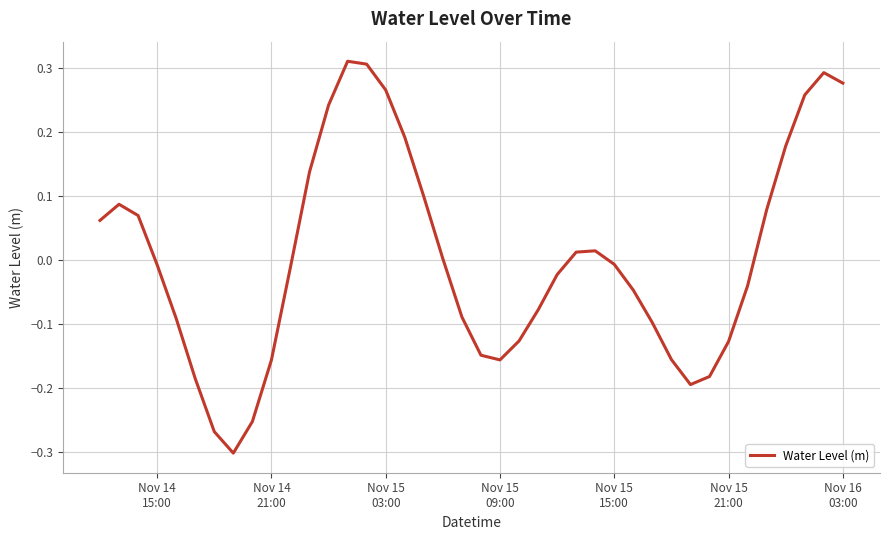

What is the difference between the maximum and minimum values?

0.6